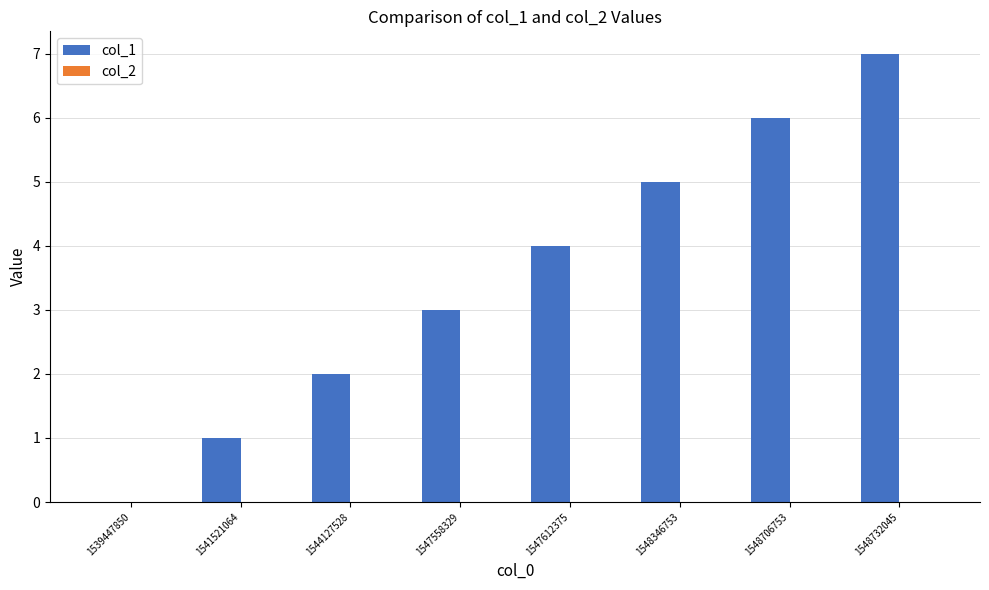

What is the ratio of the value at 1541521064 to the value at 1547558329?

0.3